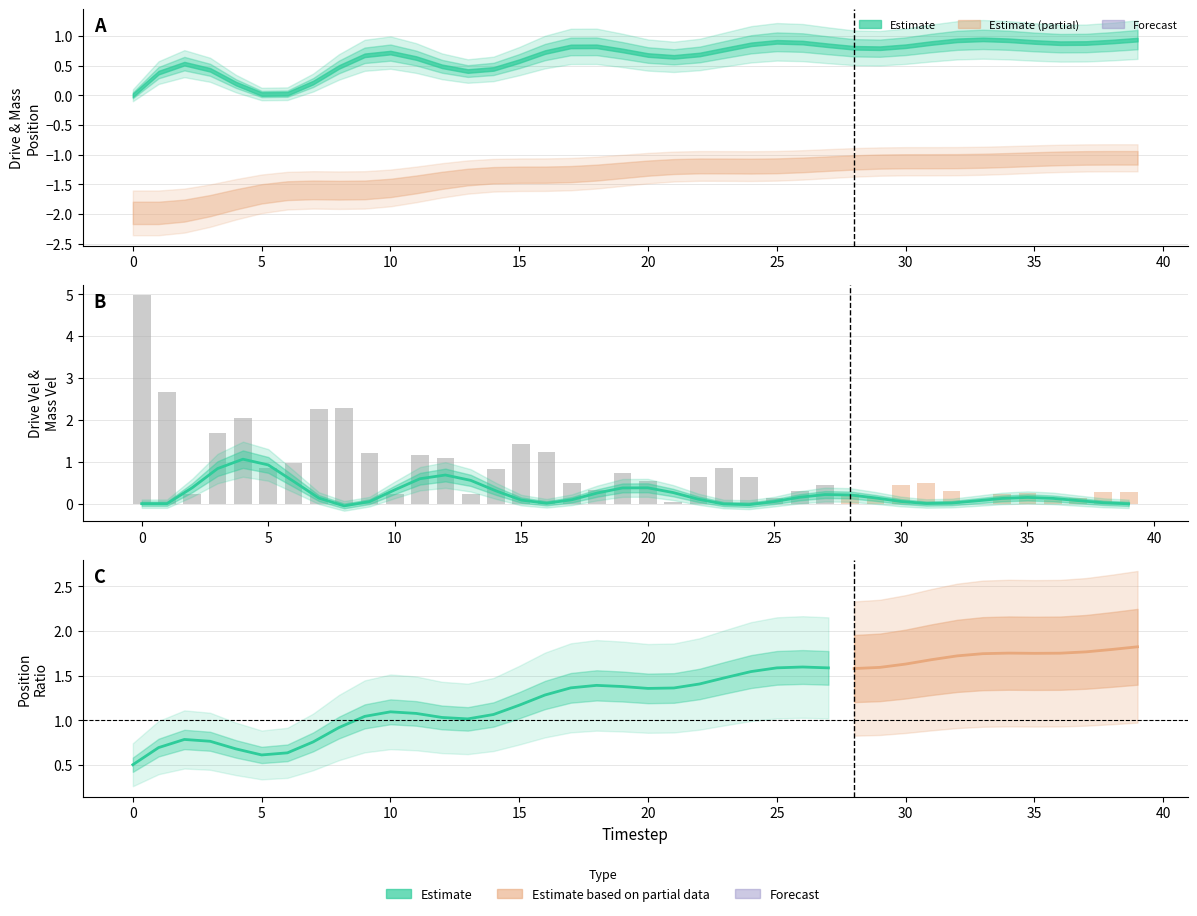

Which category has the highest value in the Drive_Pos [x(t)] series?

33